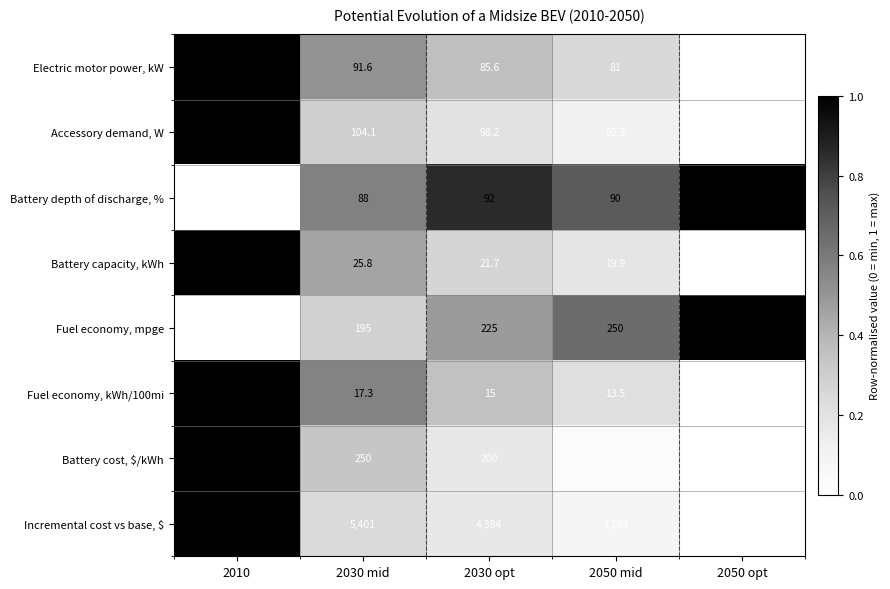

What is the difference between the Fuel economy, kWh/100mi values at 2030 opt and 2030 mid?

2.3